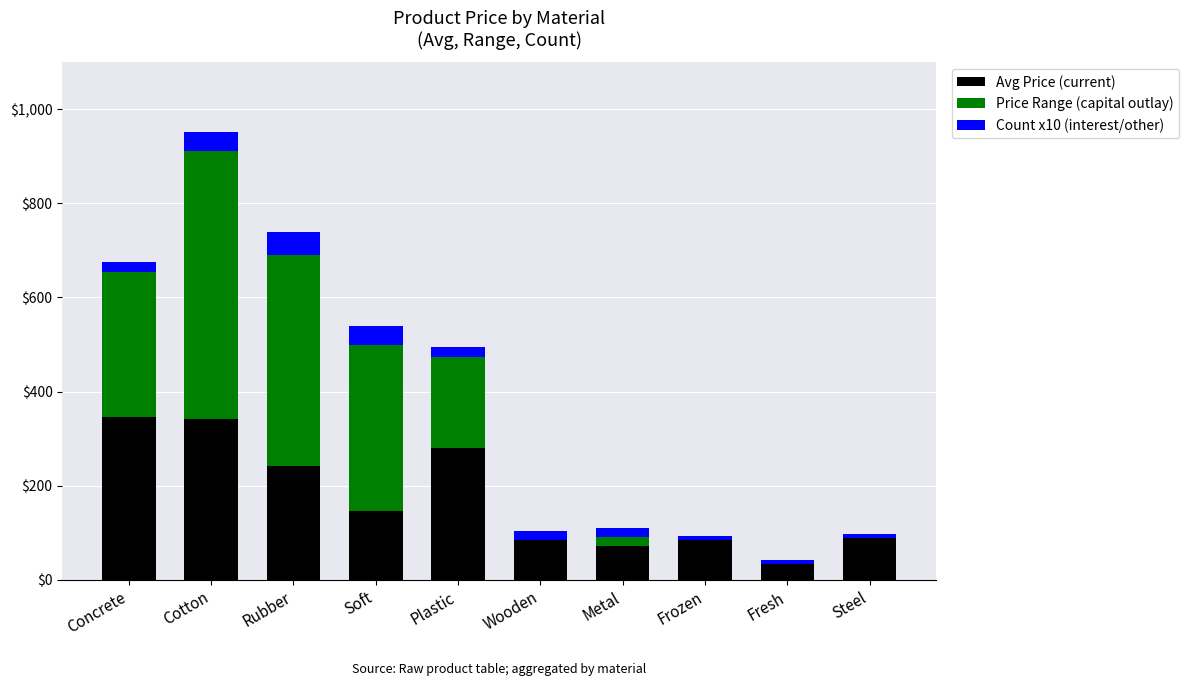

Reading left to right, extract all data points from this chart.

Avg Price (current): 346	342	241	147	281	89	72	84	33	88
Price Range (capital outlay): 309	569	449	353	193	-5	18	0	0	0
Count x10 (interest/other): 20	40	50	40	20	20	20	10	10	10